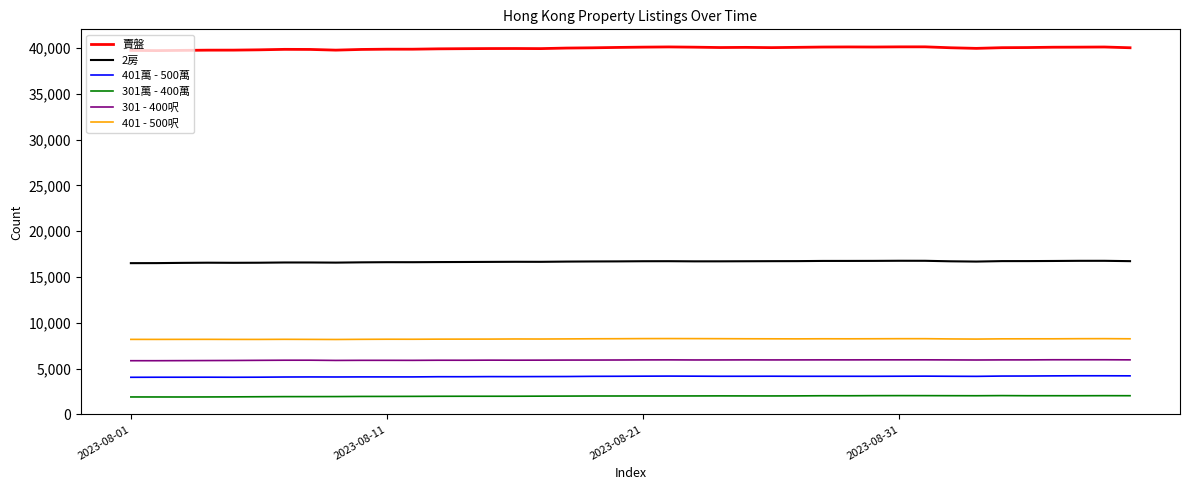

What is the smallest value displayed?

1893